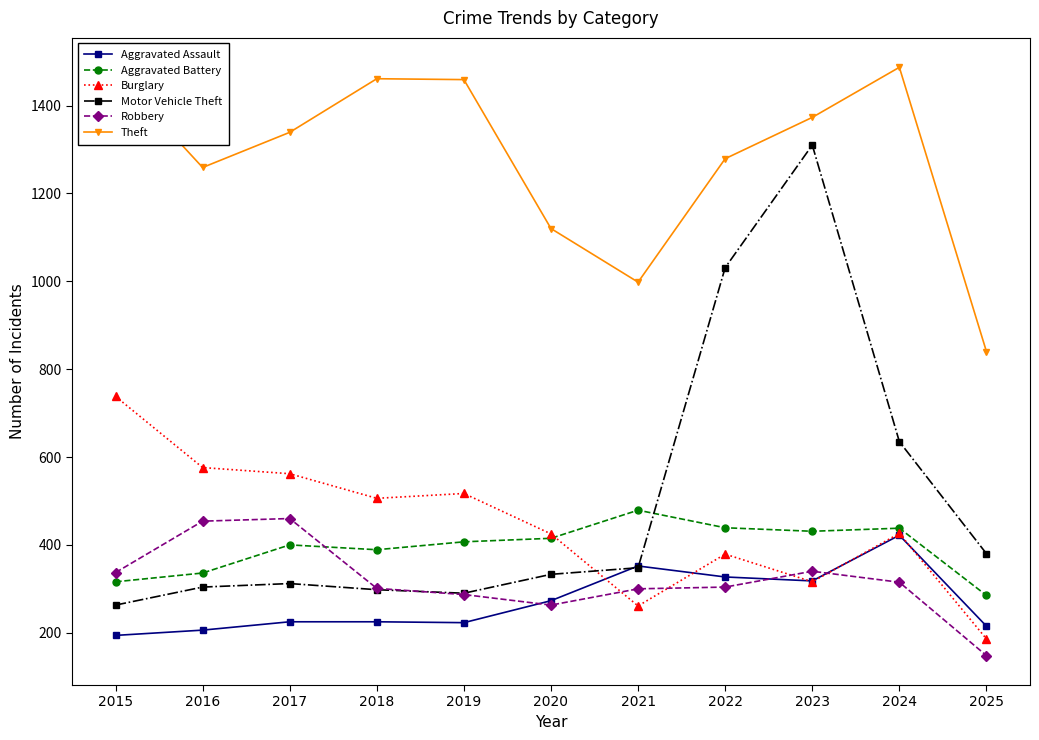

At which label does Robbery reach its minimum?

2025